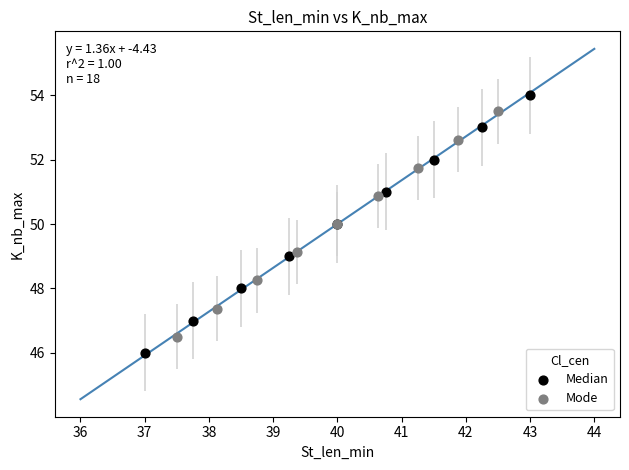

Which series has the largest Y range (max minus min)?

Median